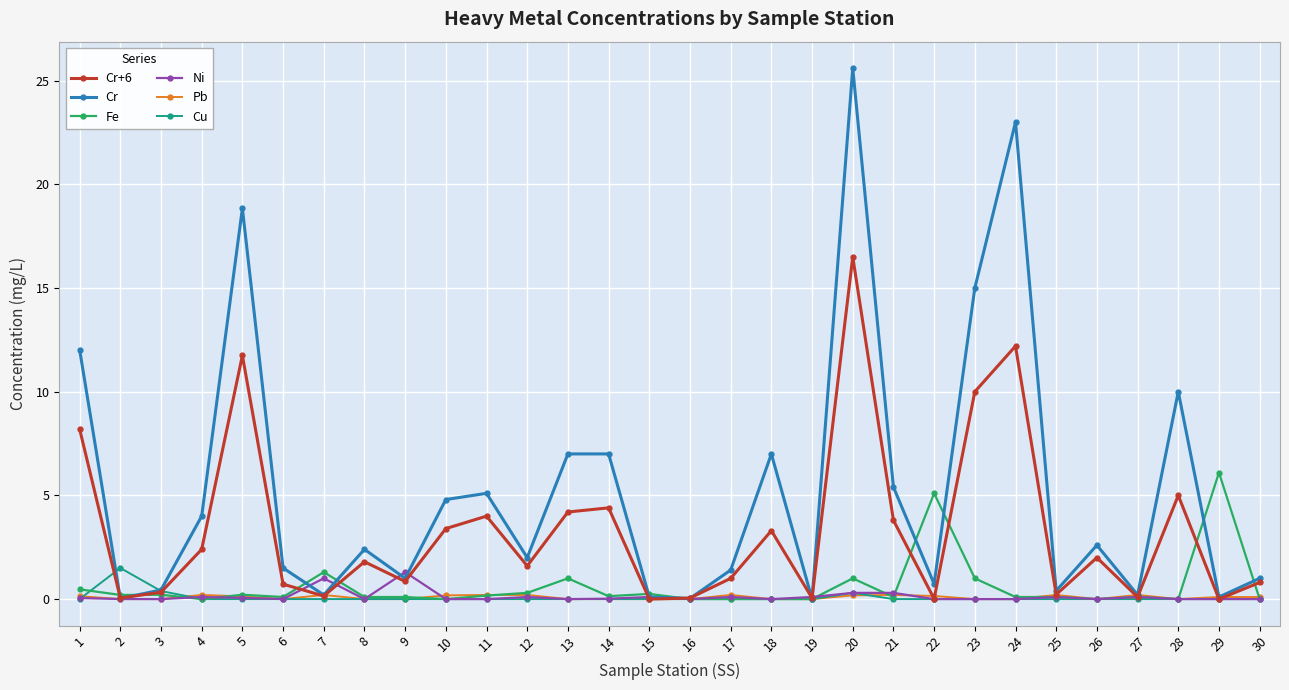

At which category is the sum across all series the highest?

20